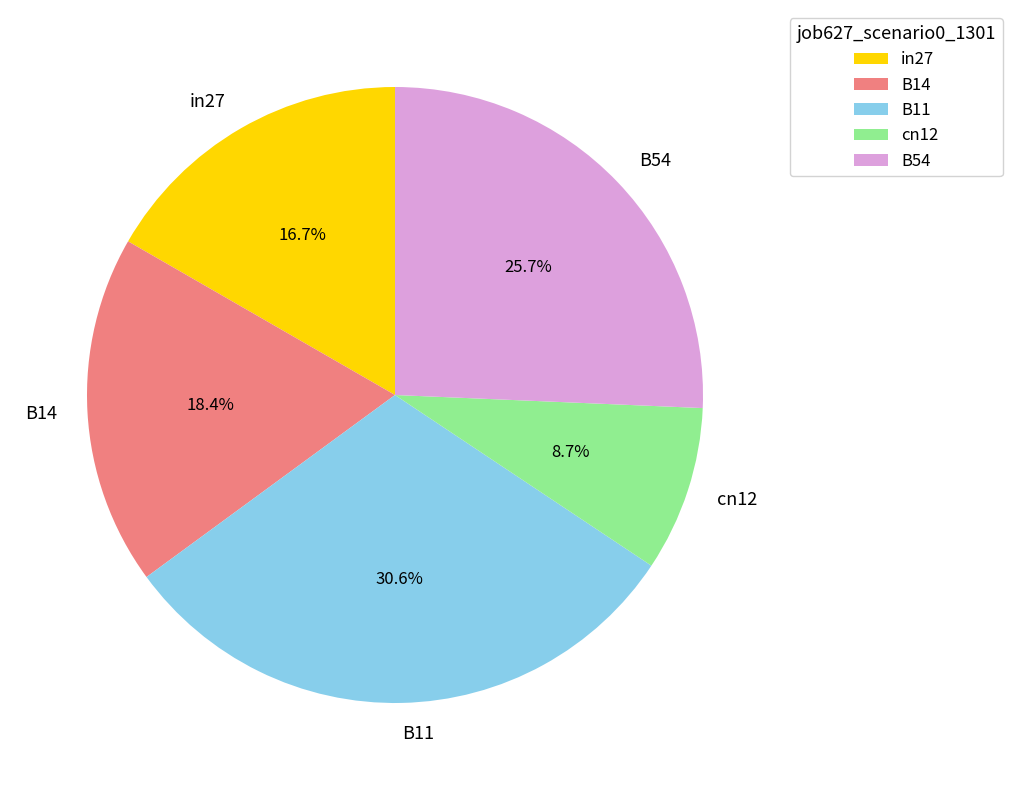

To the nearest percent, what is the combined percentage of B14 and cn12?

27%